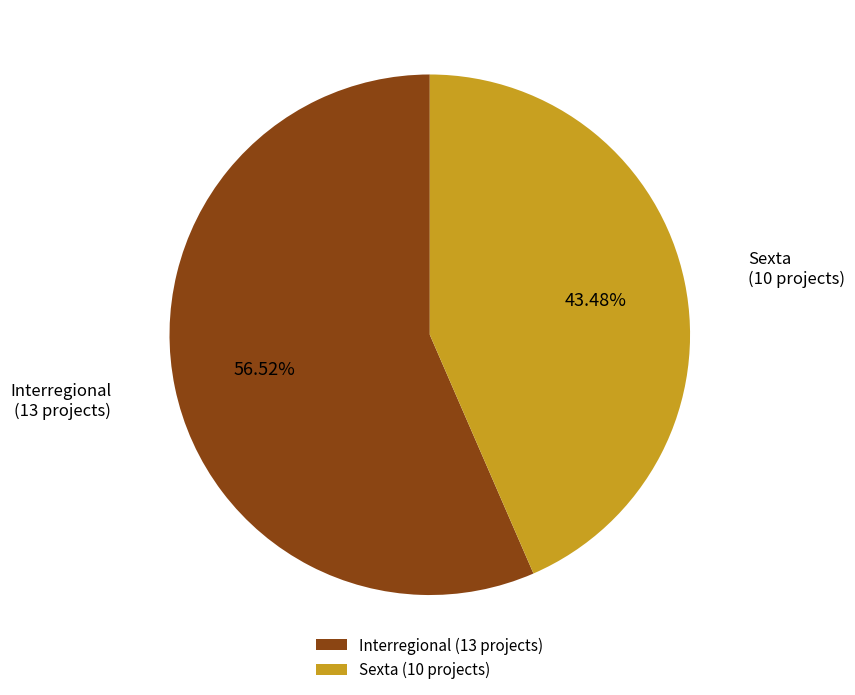

Count the number of slices in the pie.

2